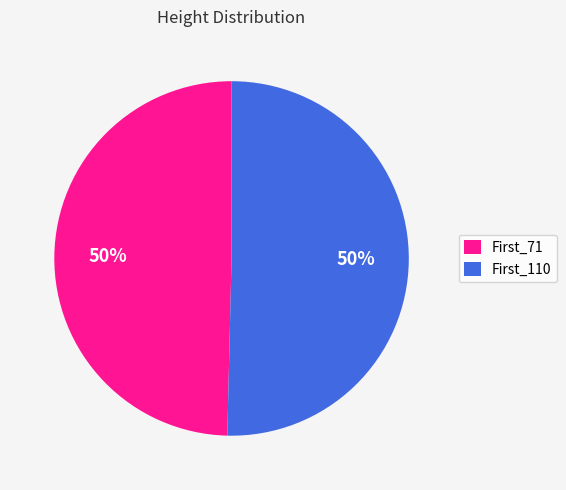

To the nearest percent, what is the combined percentage of First_71 and First_110?

100%